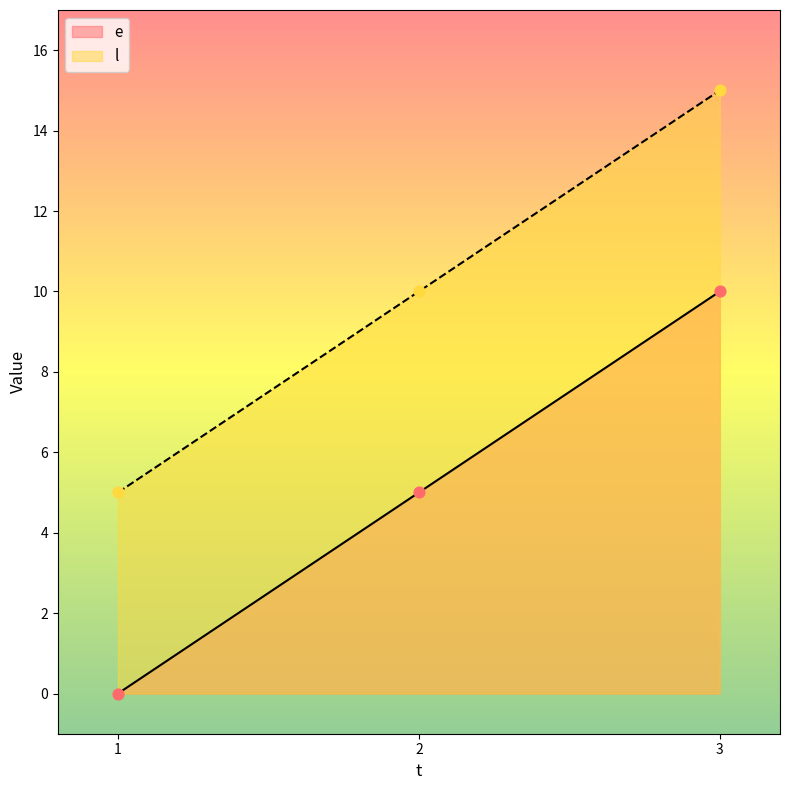

Which series has the largest total across all categories?

l